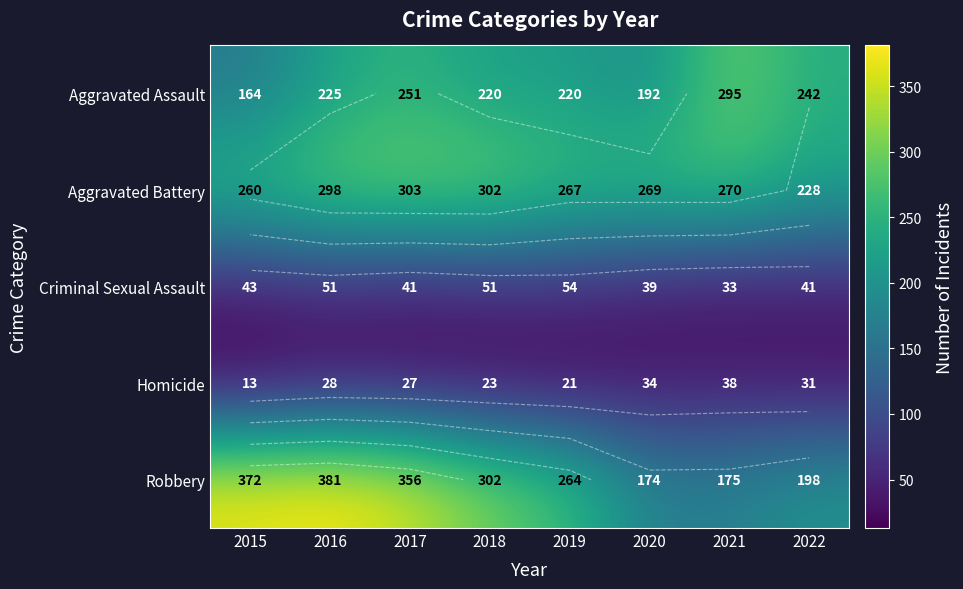

How many series are shown in this chart?

5